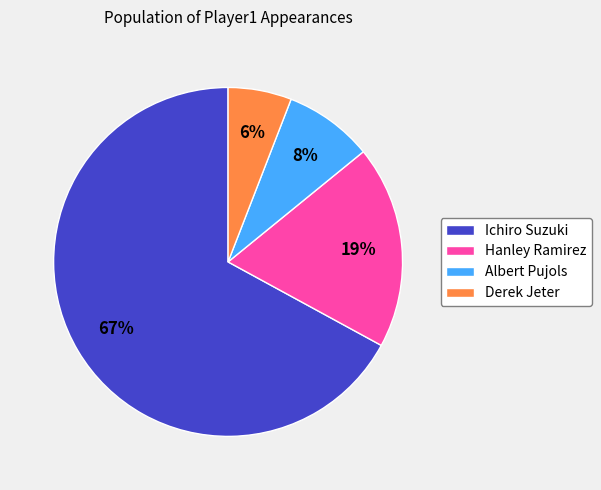

Which slice is the largest?

Ichiro Suzuki